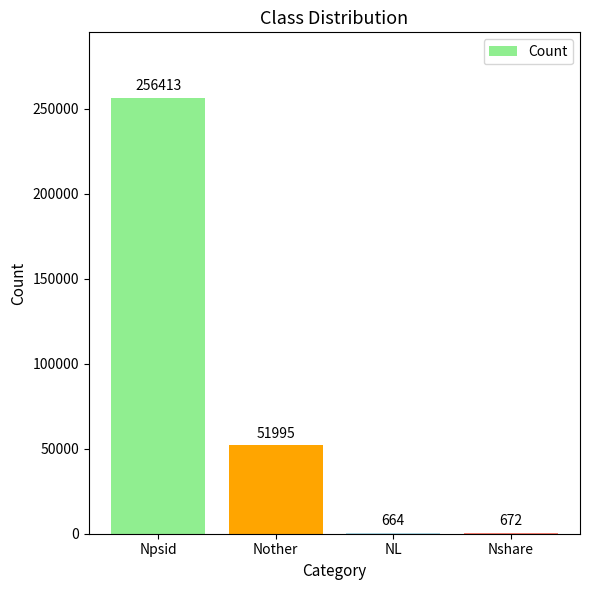

Which has a higher value, Nshare or Nother?

Nother